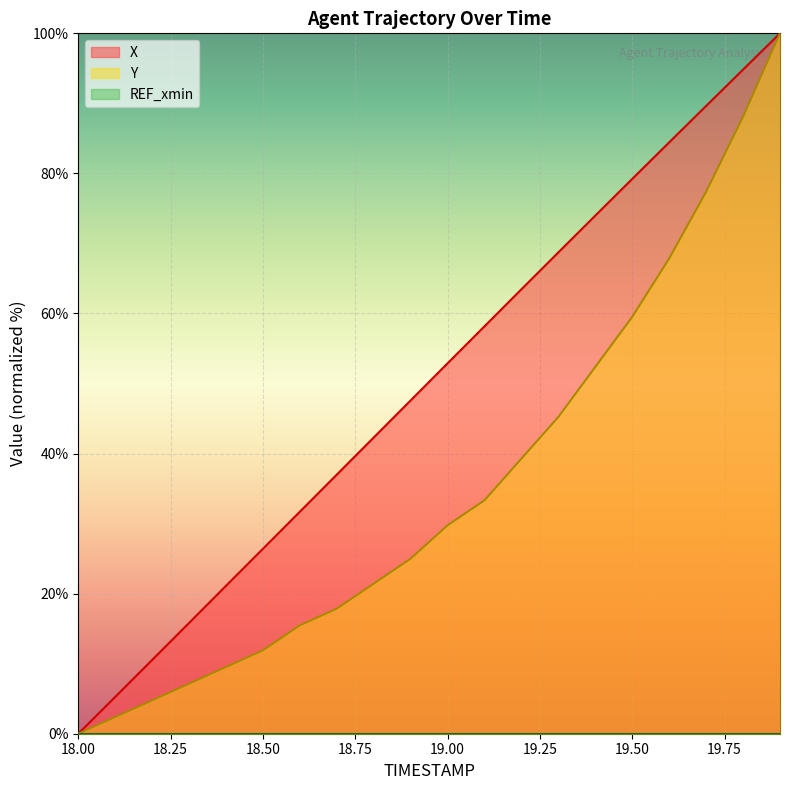

What is the label of the 4th point from the left?

18.3